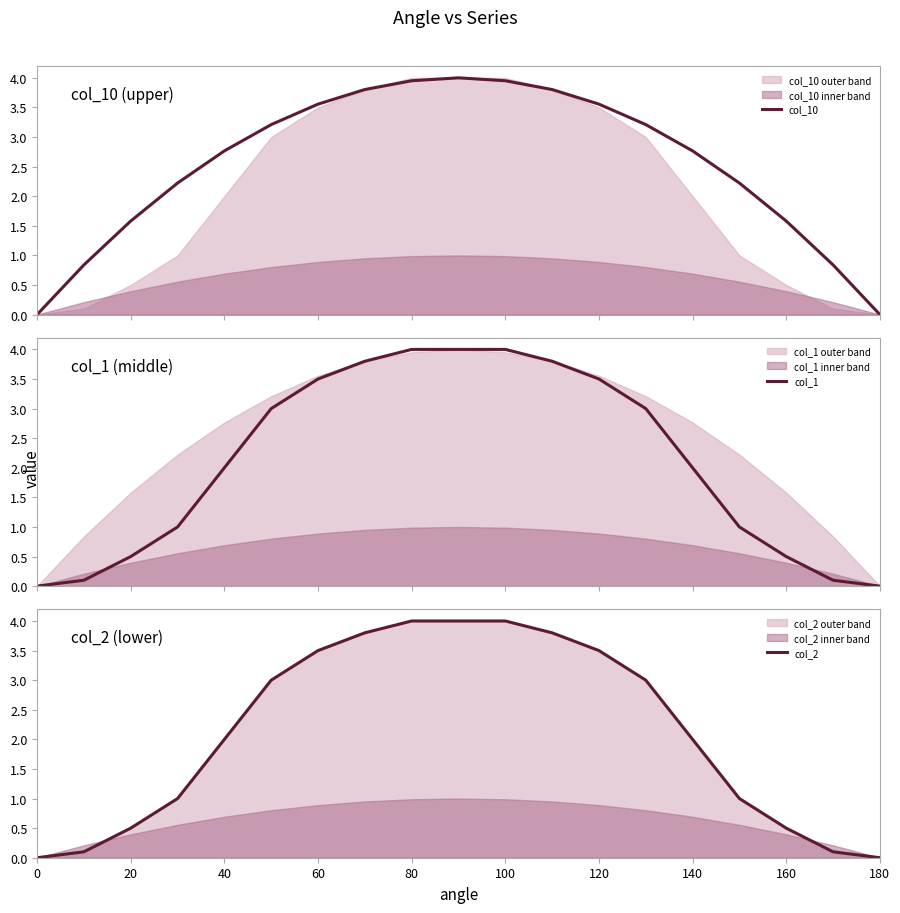

True or false: col_2 has a value of 0.4 at 140.

False